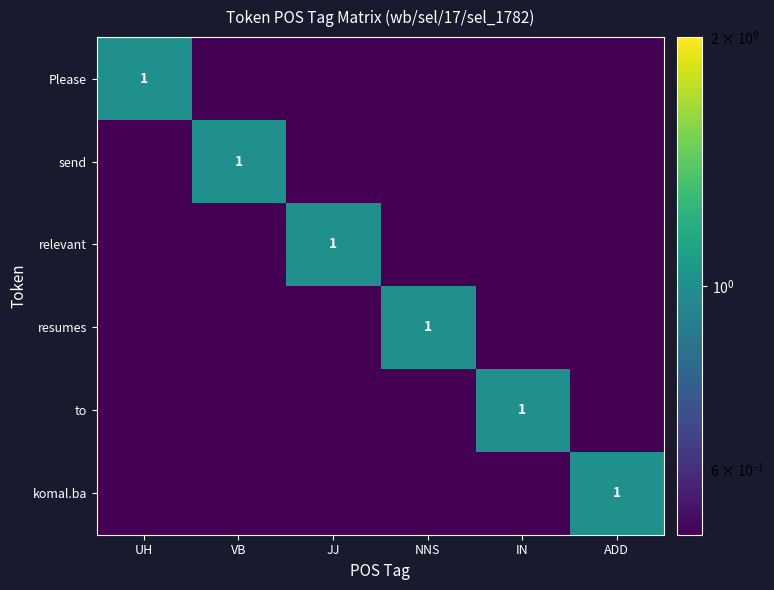

At which label does relevant reach its minimum?

UH